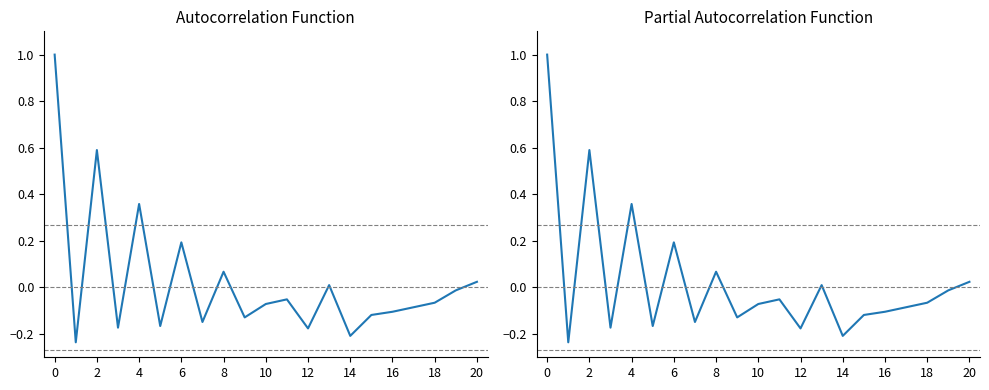

What is the difference between the second highest and minimum values in the Latency series?

0.8